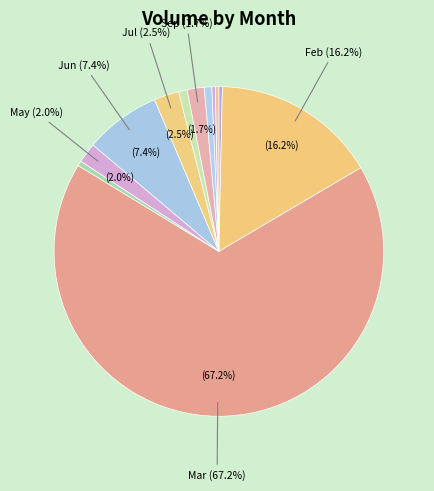

How many slices are in this pie chart?

12